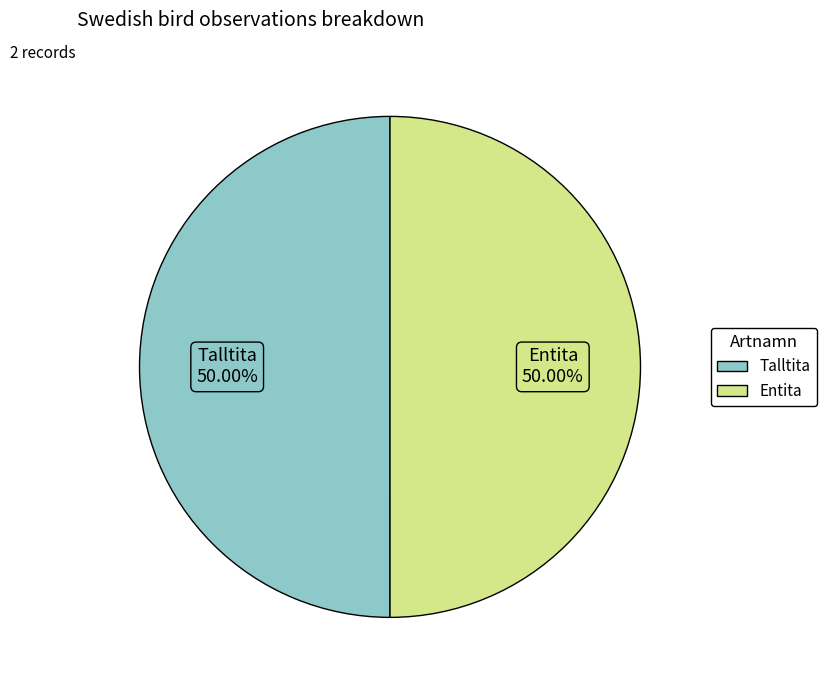

Combined, do Talltita and Entita account for over 50%?

Yes